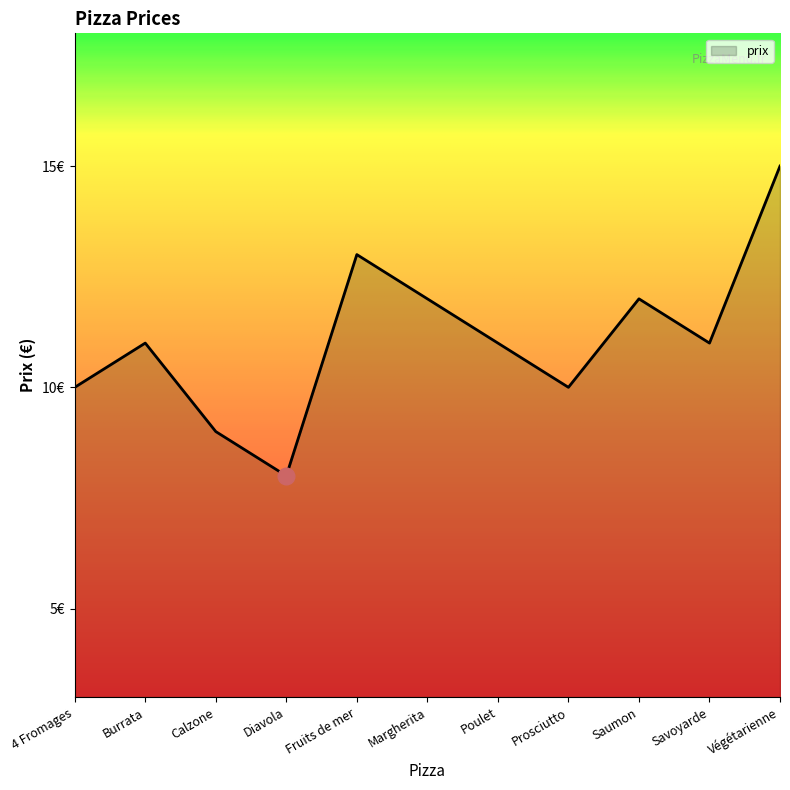

What is the sum of the values at Fruits de mer and Végétarienne?

28